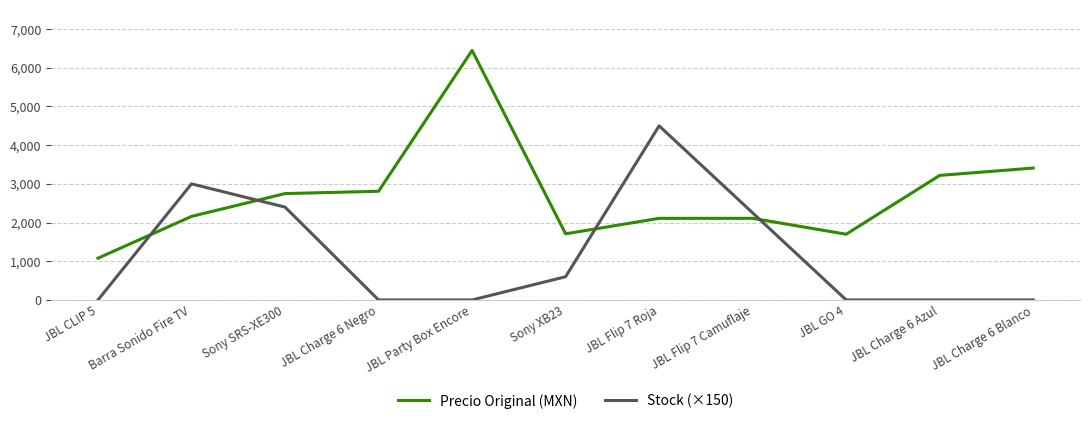

The value of Precio Original (MXN) at JBL GO 4 is 478. True or false?

False